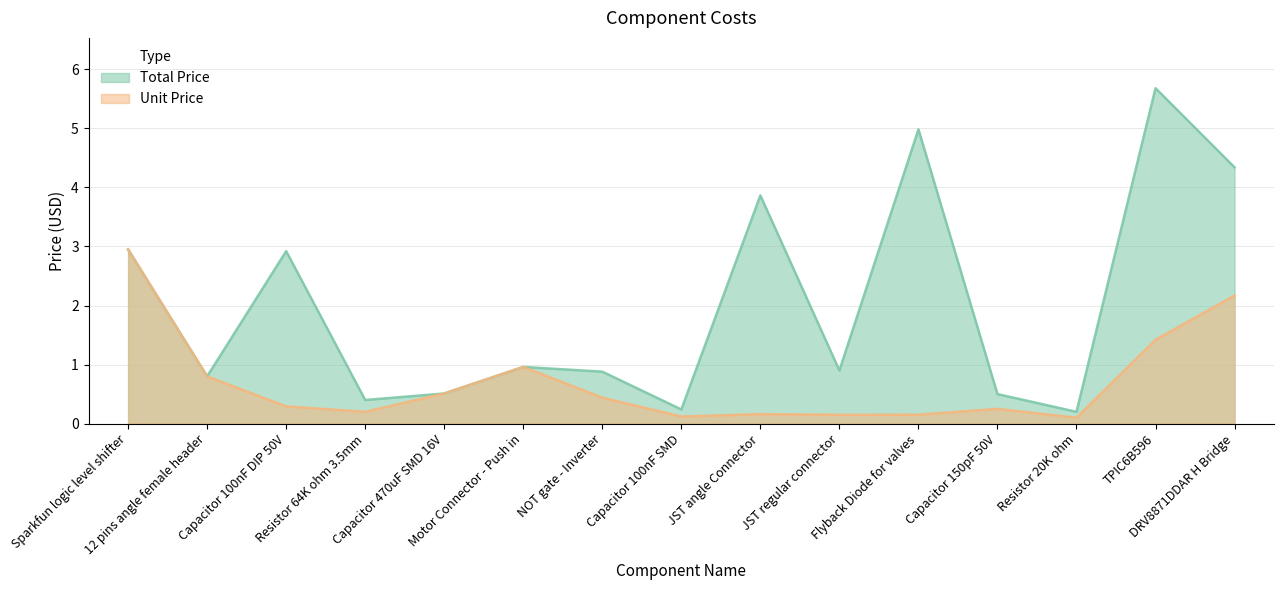

Does the chart have visible grid lines?

Yes